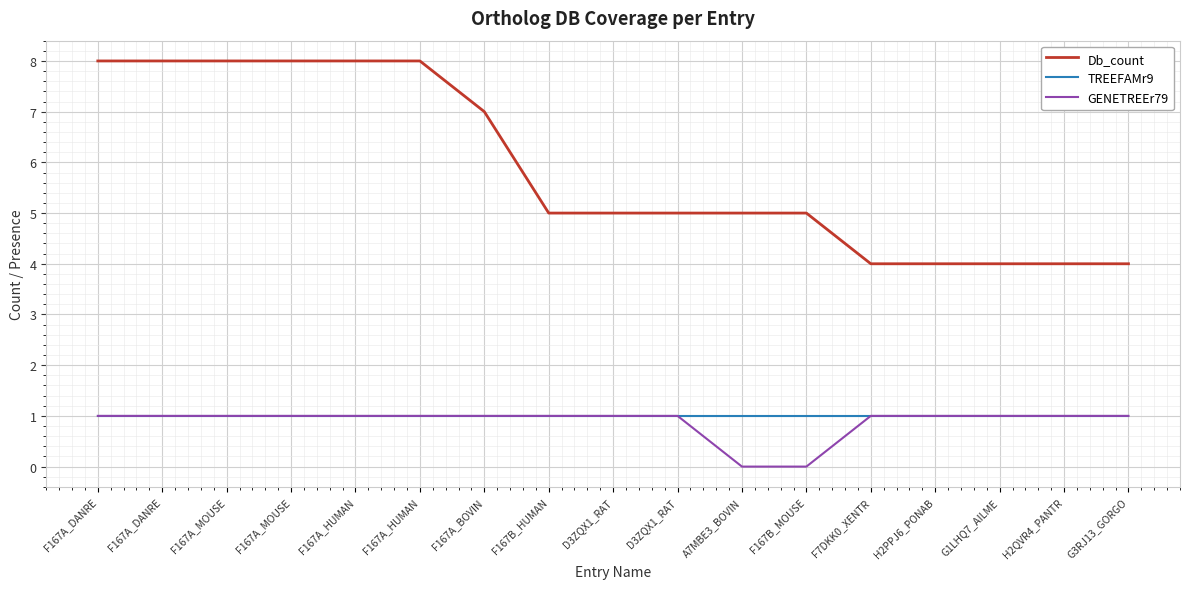

True or false: Db_count and GENETREEr79 cross at least once.

False